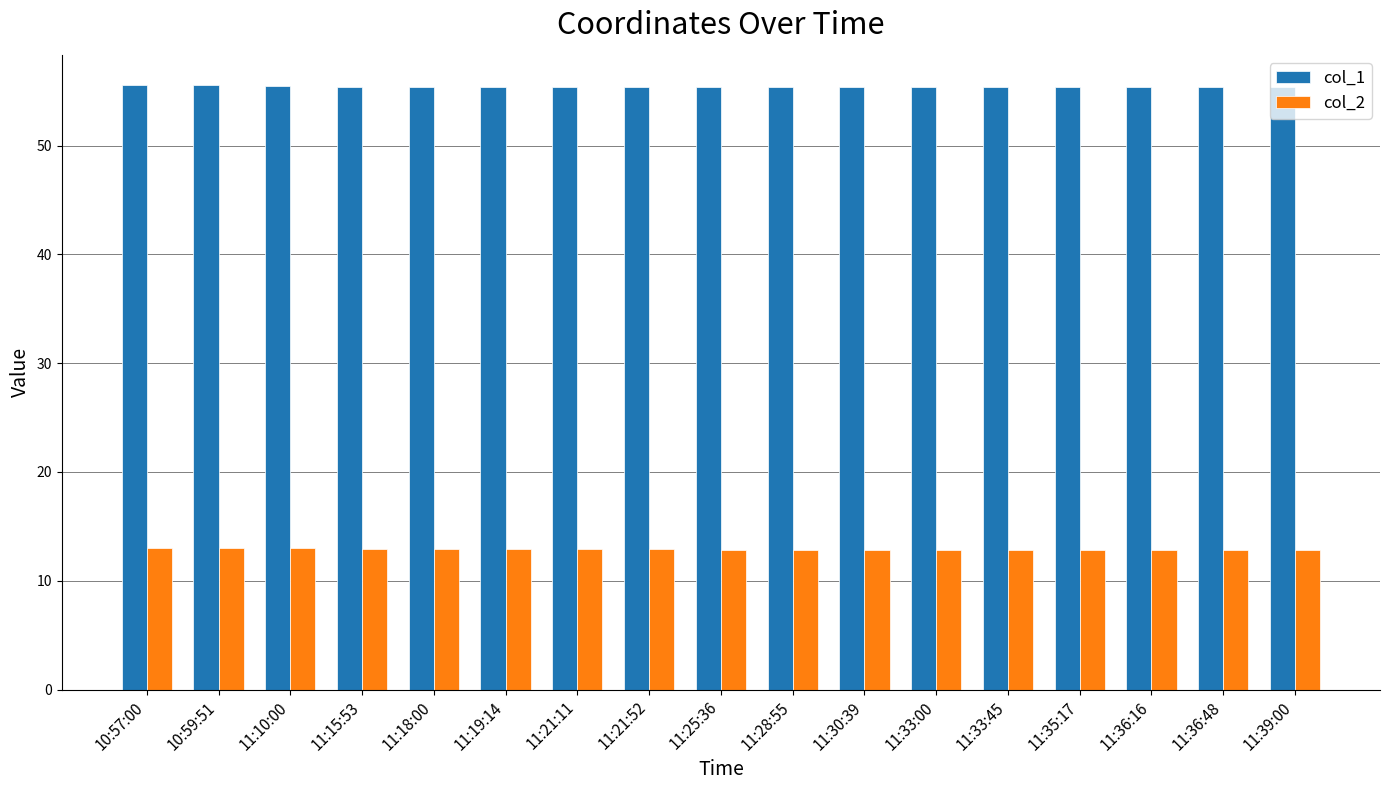

How many groups of bars are there?

17